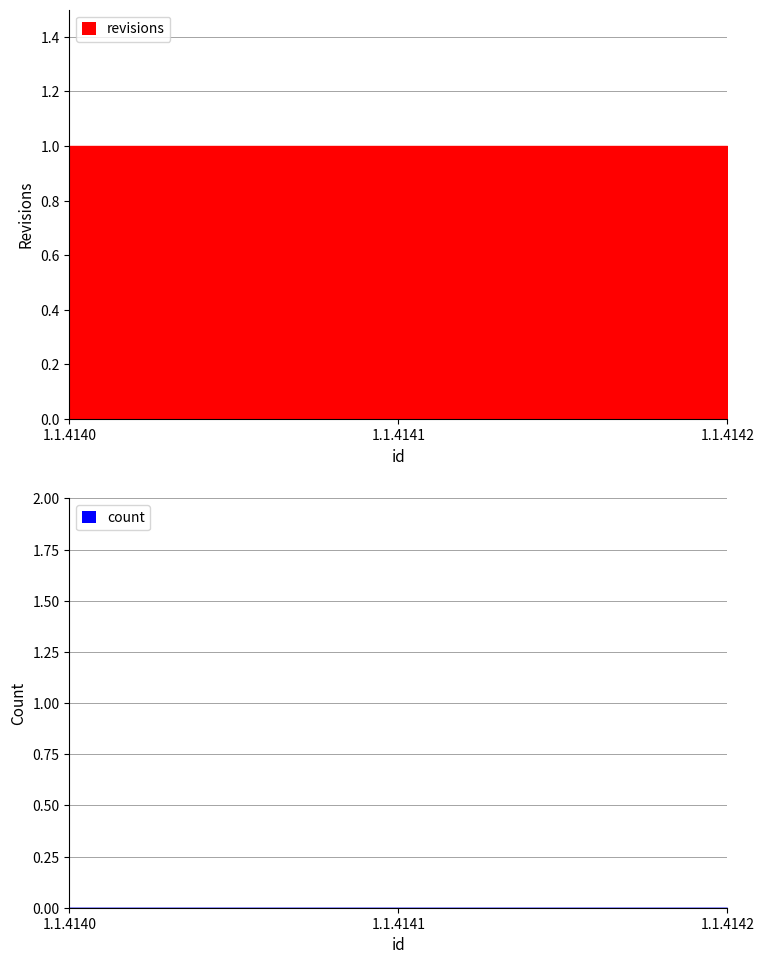

At which label is revisions closest to 1?

1.1.4140